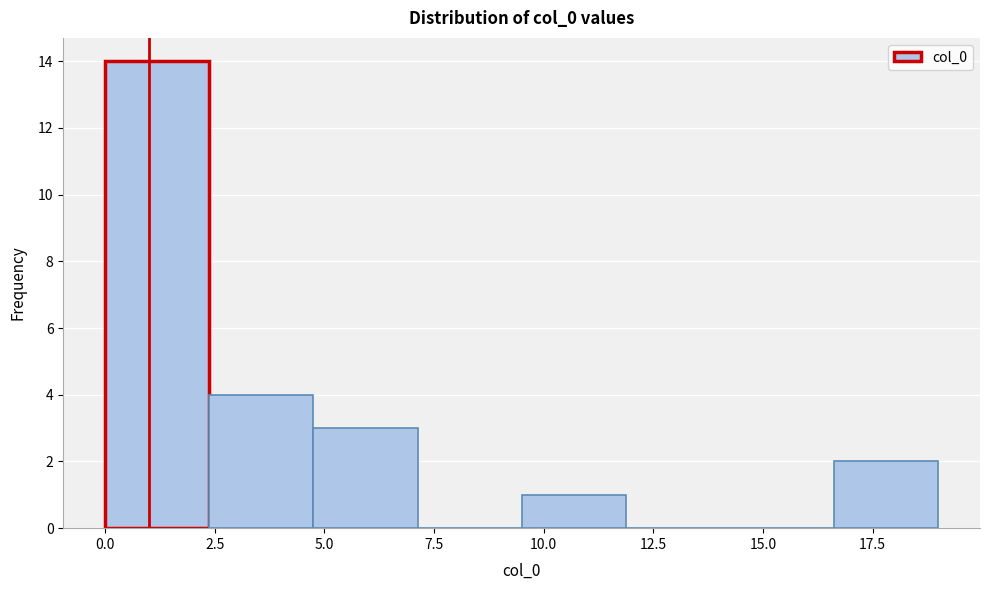

Reading left to right, transcribe this chart: for each bar, give the range it covers on the x-axis and its height. Neither the bar edges nor the heights are printed on the chart, so give them approximately, as read against the axes.

0.0 to 2.5: 14
2.5 to 5.0: 4
5.0 to 7.0: 3
7.0 to 9.5: 0
9.5 to 12.0: 1
12.0 to 14.5: 0
14.5 to 16.5: 0
16.5 to 19.0: 2